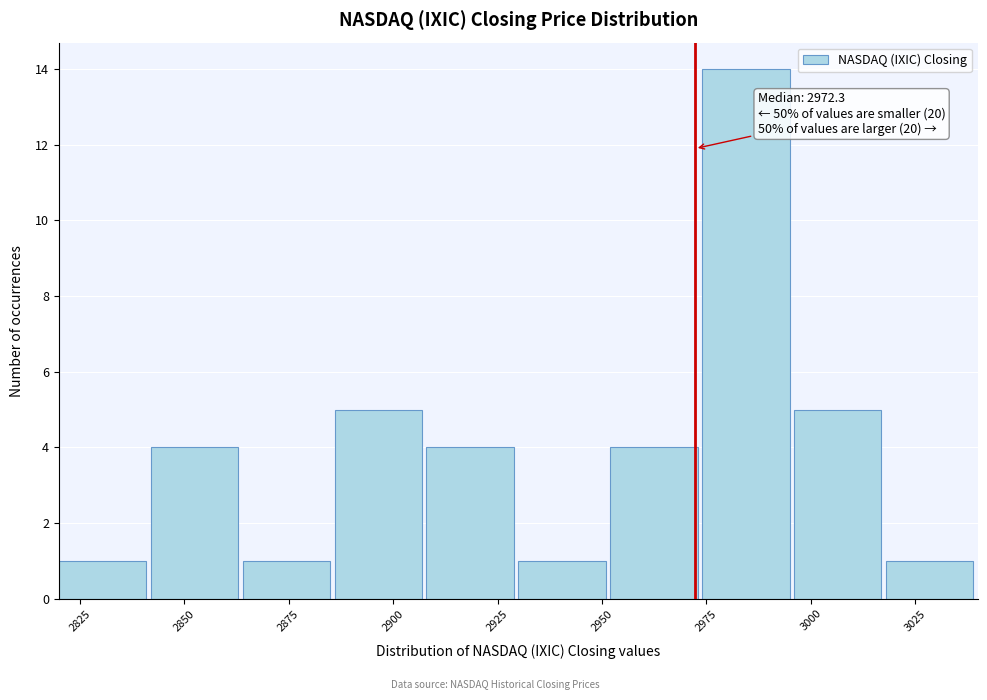

Over which range of the x-axis is the bar tallest?

2974 to 2996